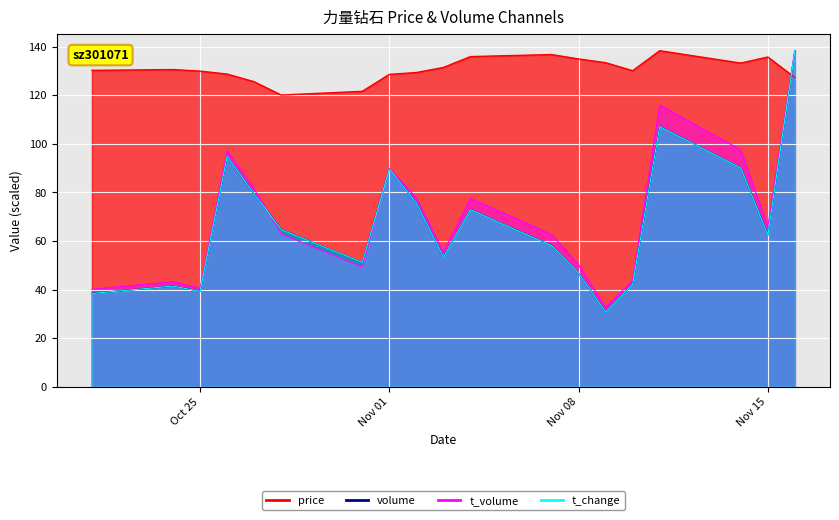

What is the difference between the price values at 2022-11-01 and 2022-10-27?

3.0